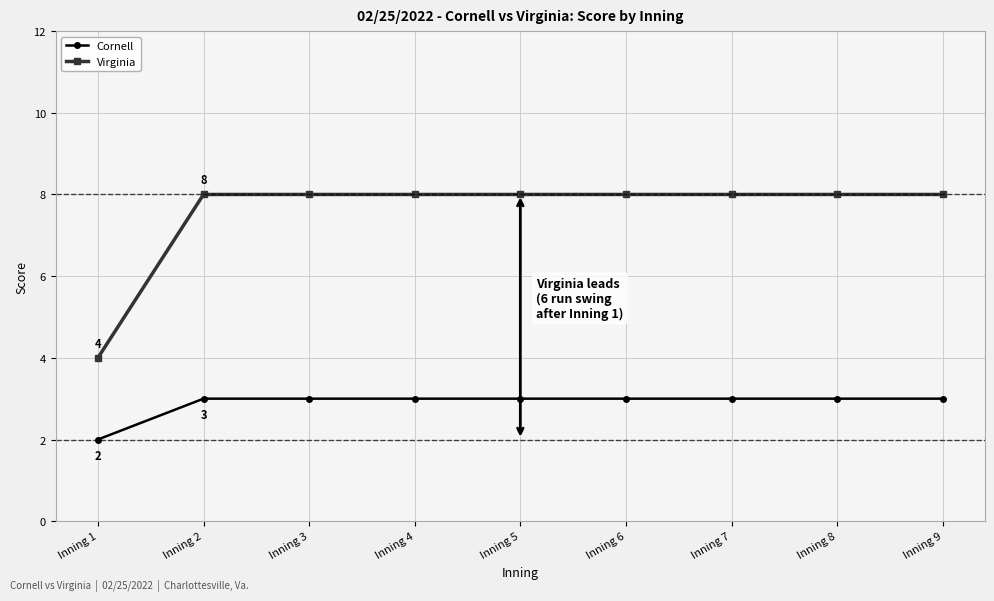

What are all the series names shown in the legend?

Cornell, Virginia